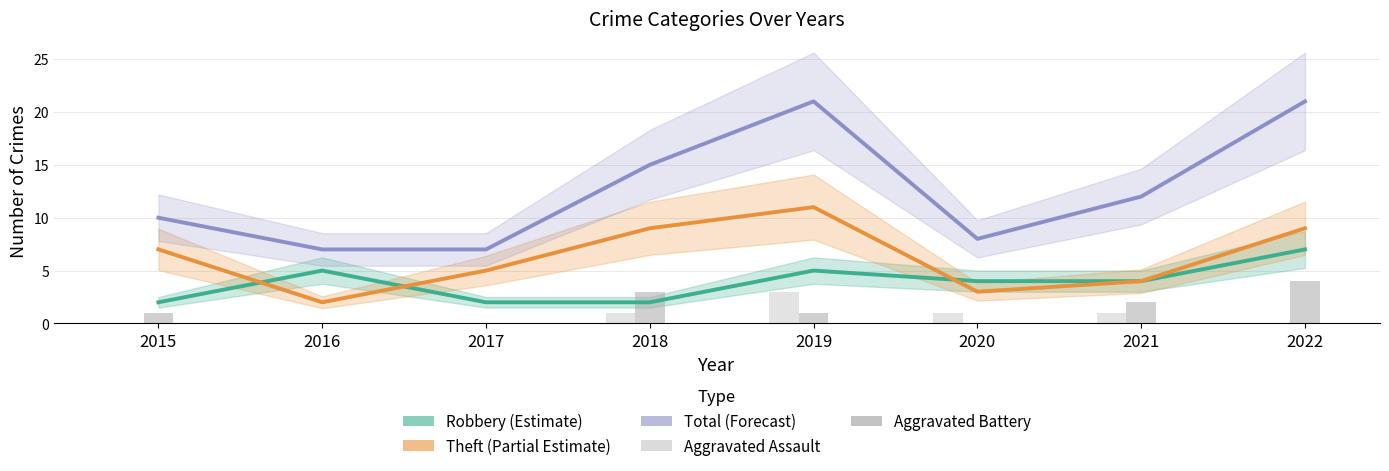

Rank the series at 2020 from highest to lowest value.

Total, Robbery, Theft, Aggravated Assault, Aggravated Battery